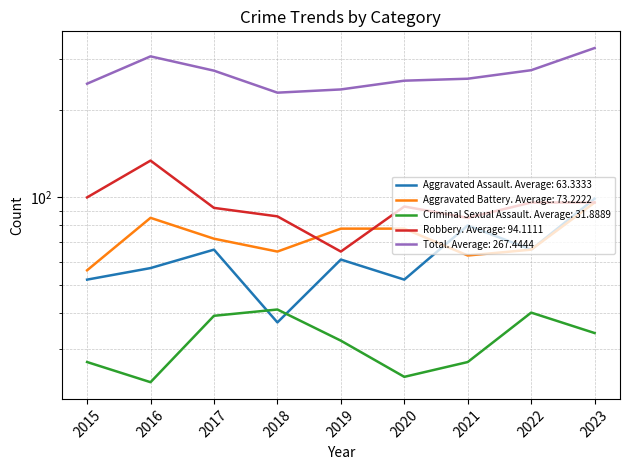

At which category does Aggravated Assault reach its first local peak?

2017